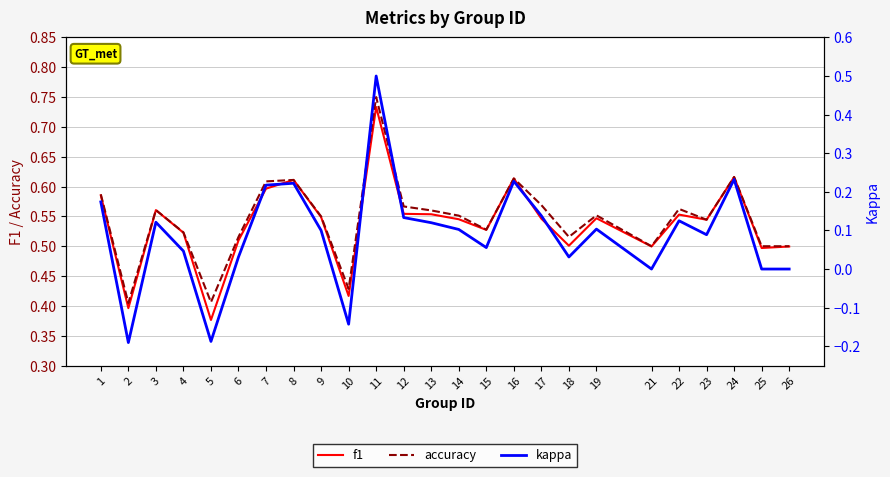

What is the sum of the accuracy values at 6 and 1?

1.1